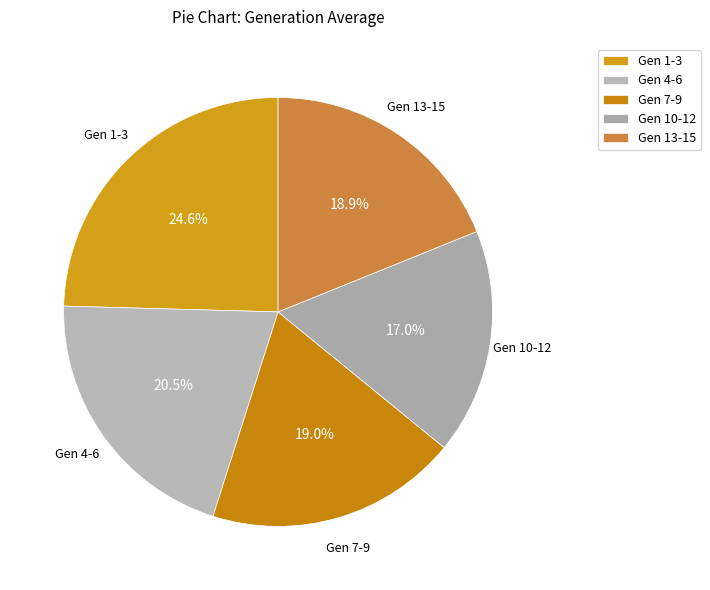

Is there a majority slice in this chart?

No